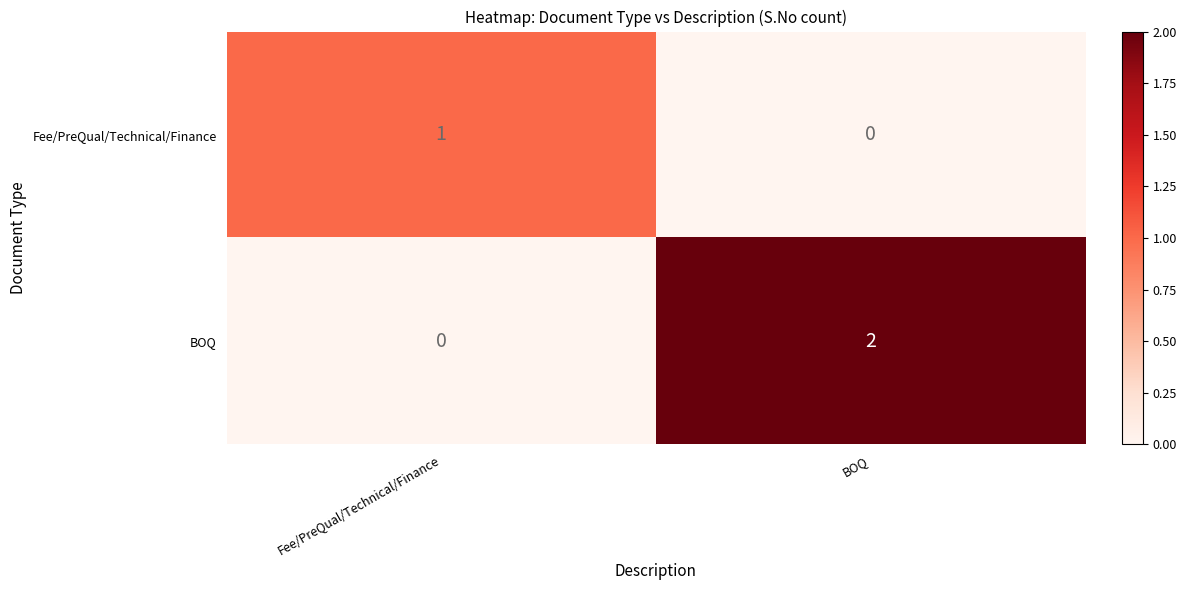

How many values in the BOQ series are below 2?

1